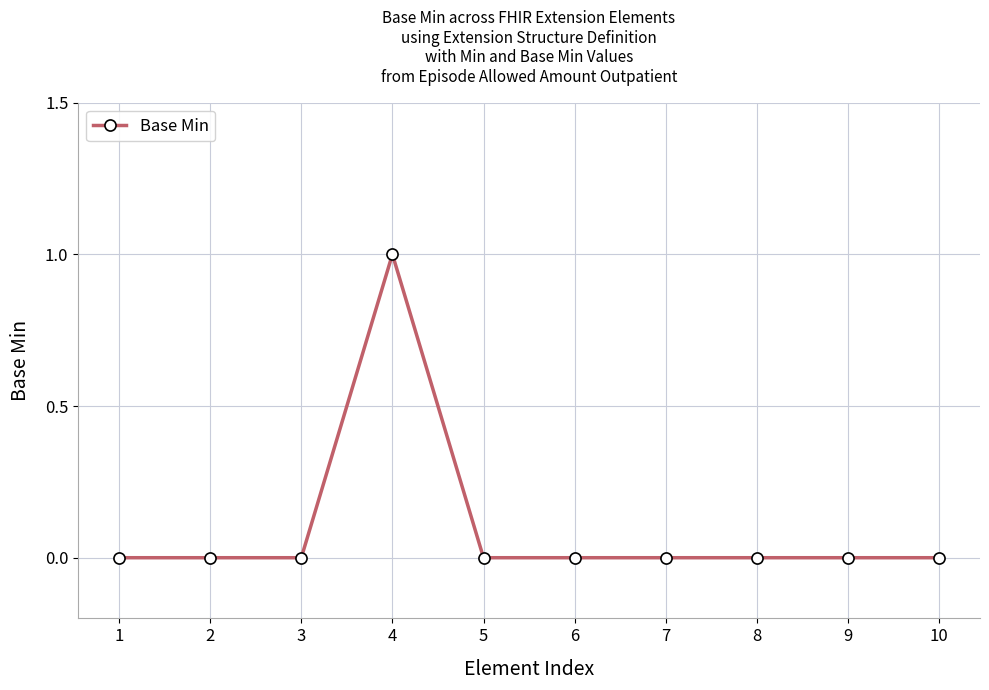

The chart shows a value of 0 at 9. True or false?

True